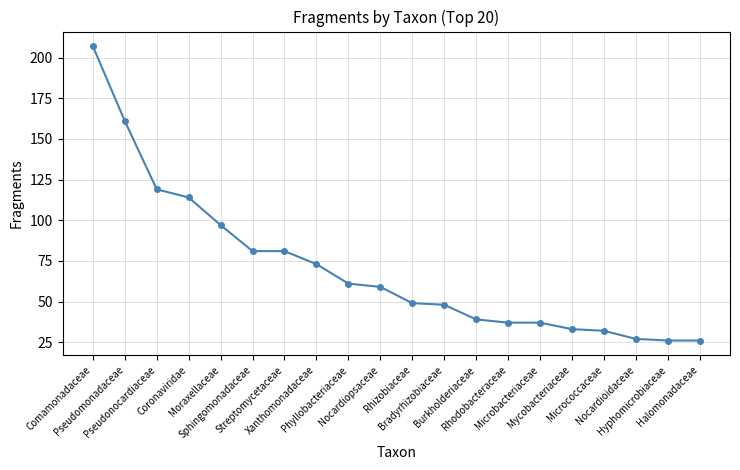

What is the greatest value displayed?

207